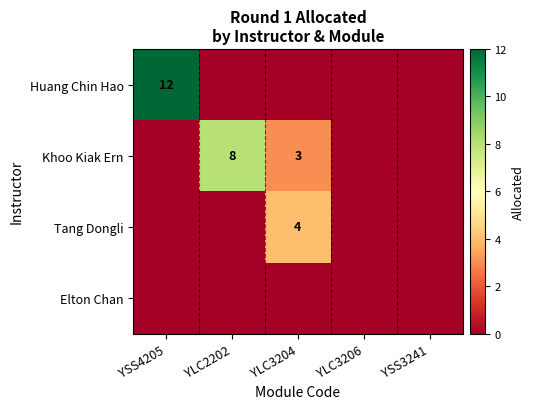

The value of Tang Dongli at YSS3241 is 0. True or false?

True